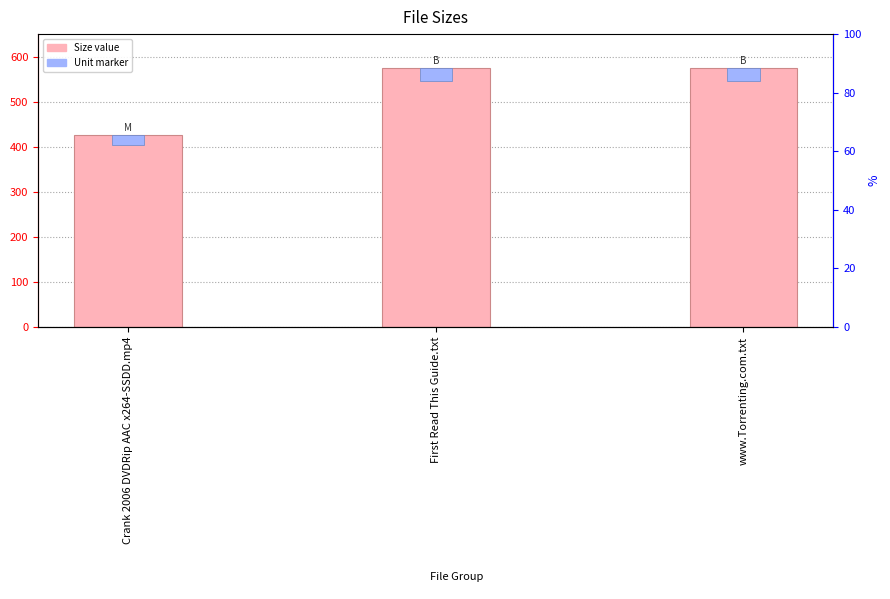

At how many categories does at least one series exceed 33?

3